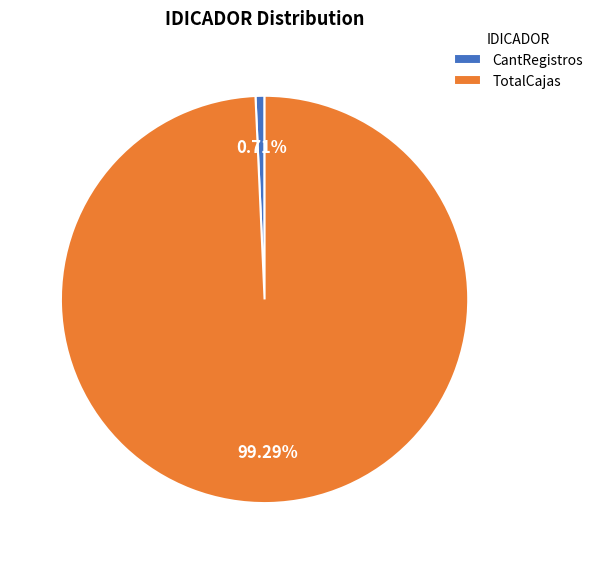

How much of the chart is everything except TotalCajas?

0.7%